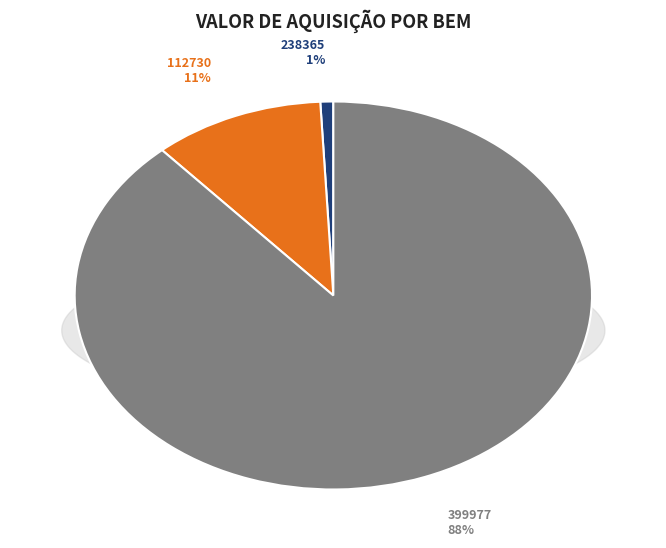

Which slice represents more than half of the pie?

399977